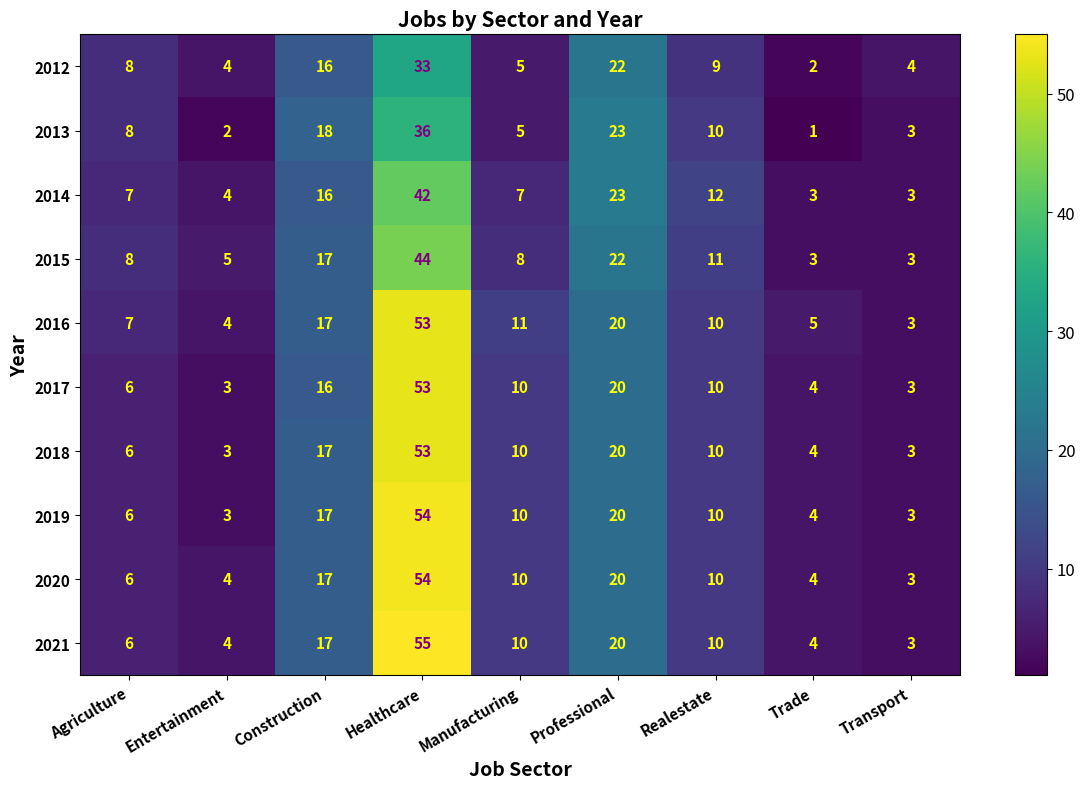

Where is 2016 nearest to the value 28?

Professional